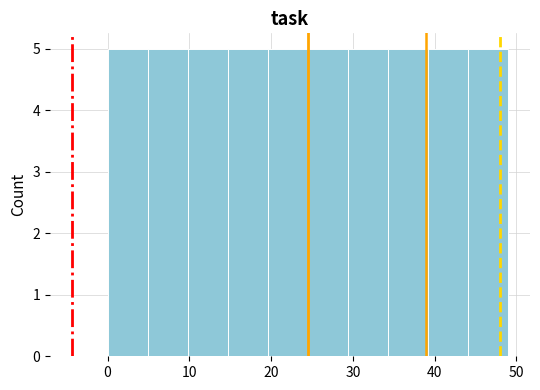

Reading left to right, list every bar in this chart as the range it spans on the x-axis followed by its height. Neither the bar edges nor the heights are printed on the chart, so give them approximately, as read against the axes.

0.0 to 4.9: 5
4.9 to 9.8: 5
9.8 to 14.7: 5
14.7 to 19.6: 5
19.6 to 24.5: 5
24.5 to 29.4: 5
29.4 to 34.3: 5
34.3 to 39.2: 5
39.2 to 44.1: 5
44.1 to 49.0: 5